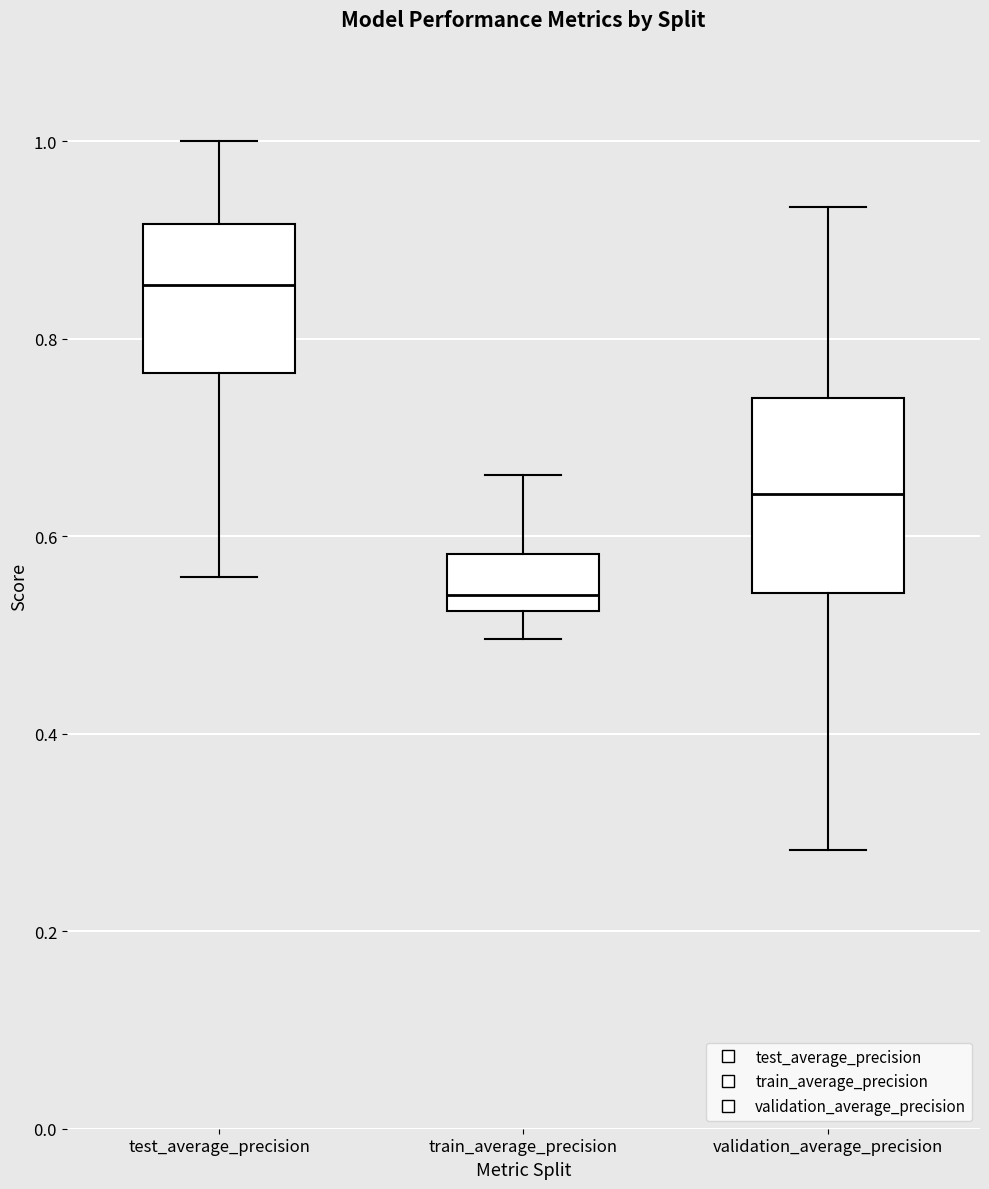

Where is the upper edge of the box for test_average_precision on the y-axis? The values are not printed on the chart, so give them approximately, as read against the axis.

0.92